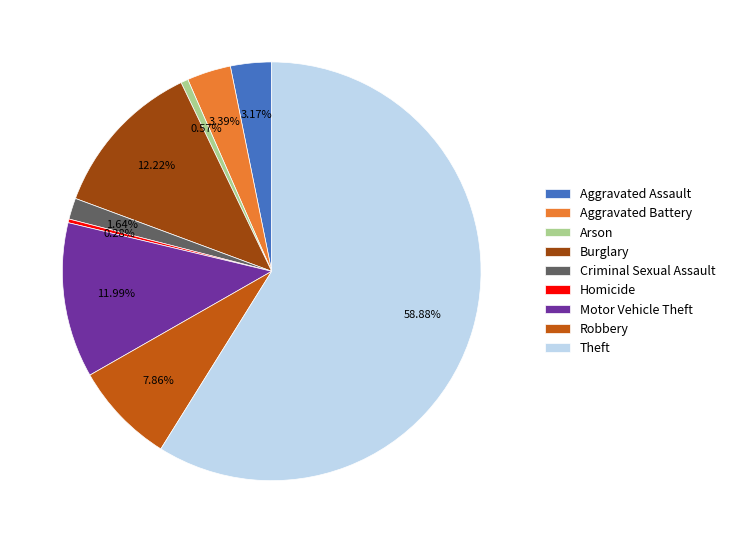

The Theft slice represents 54% of the pie. True or false?

False